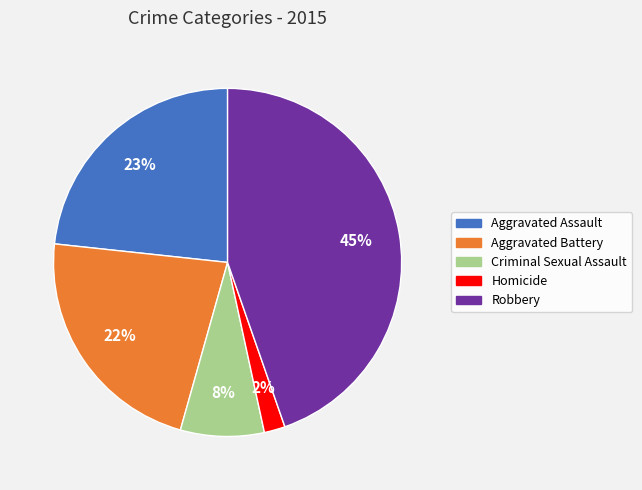

To the nearest percent, what is the difference between the largest and smallest slice percentages?

43%